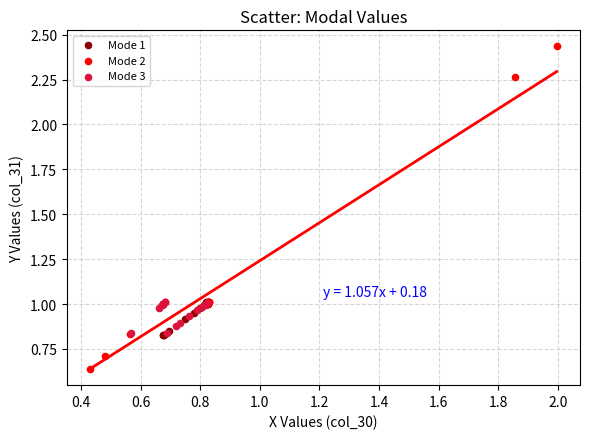

Which series reaches the maximum Y coordinate?

Mode 2